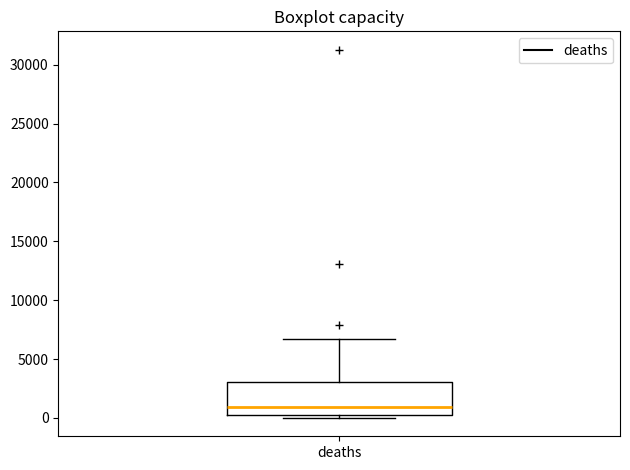

Transcribe this box plot: give where the median line is, the range the box spans, and where the two whiskers end, as read against the y-axis. The values are not printed on the chart, so give them approximately, as read against the axis.

median 1000, box 500 to 3000, whiskers 0 to 6500